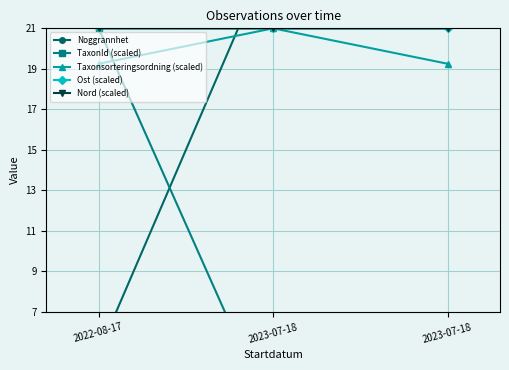

Which series has the largest total across all categories?

Nord (scaled)